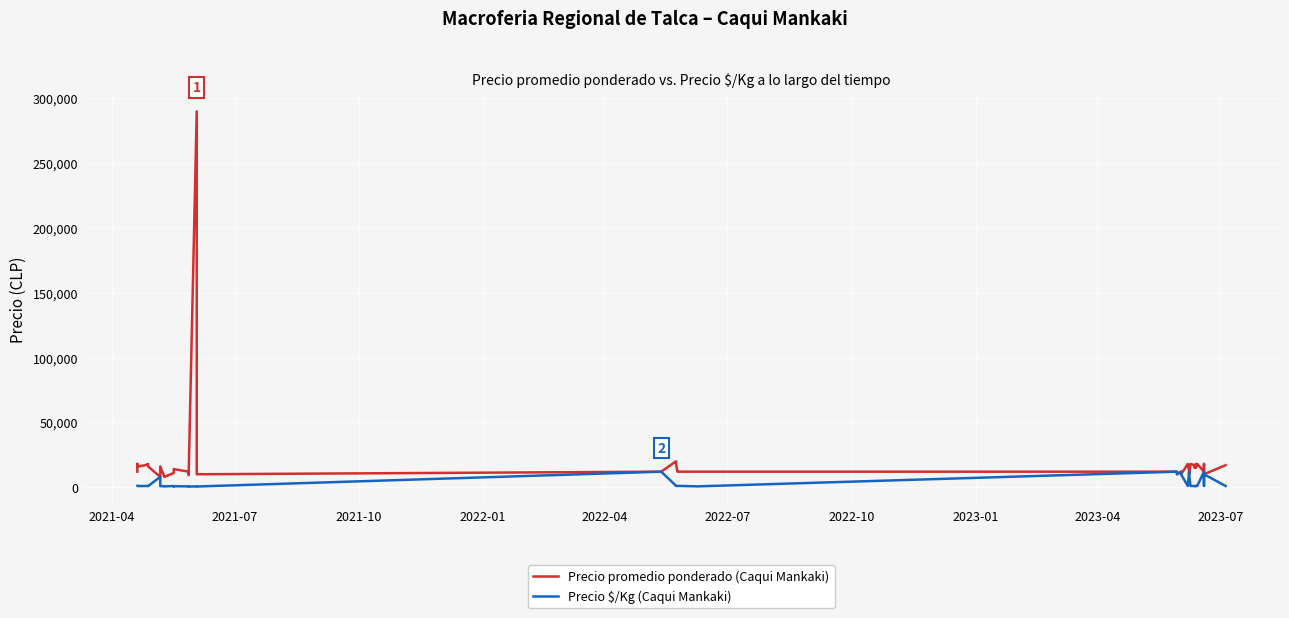

In Precio $/Kg (Caqui Mankaki), how many points are higher than both neighbors (excluding endpoints)?

12